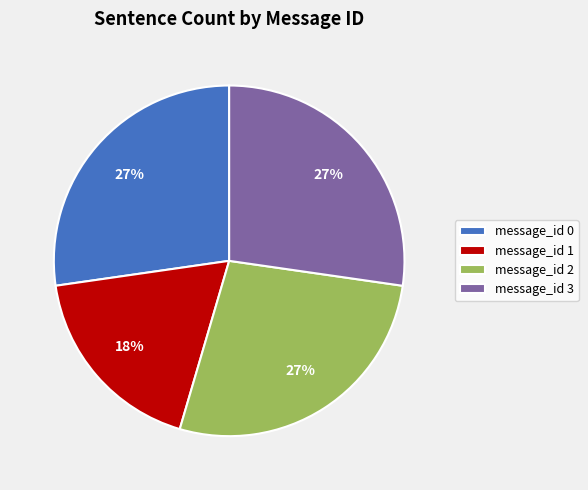

To the nearest percent, what portion does message_id 3 represent?

27%